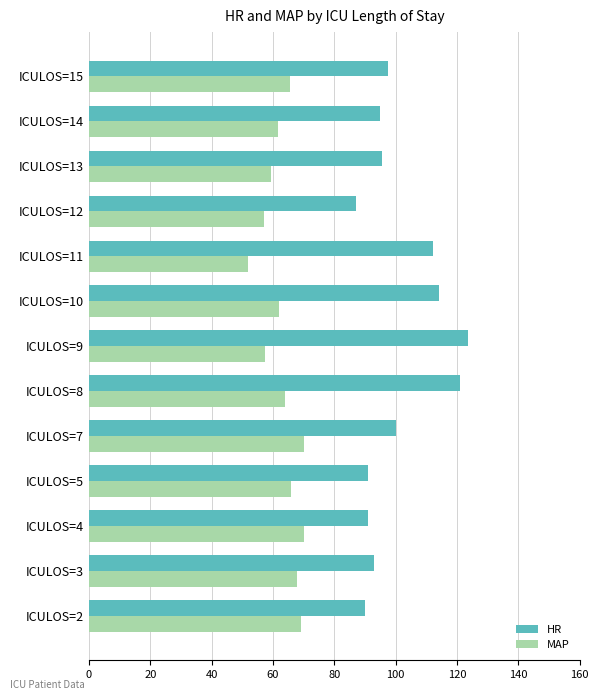

Rank the series by their maximum value, from lowest to highest.

MAP, HR